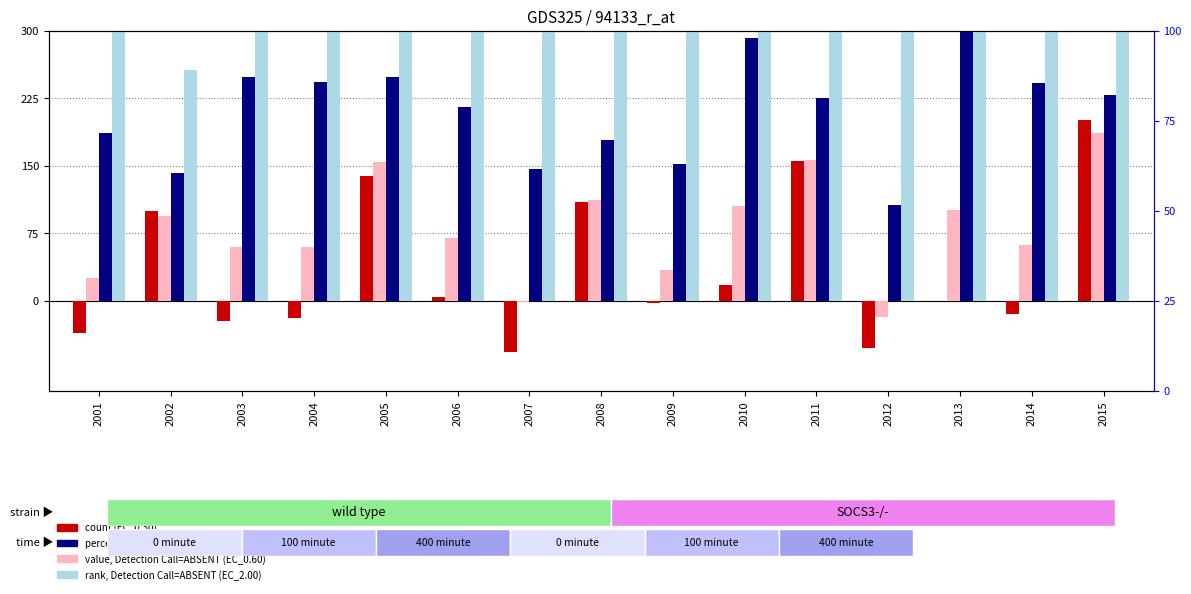

Reading left to right, list all the values displayed in this chart.

EC_0.30: 2001=-36.1	2002=100.3	2003=-22.3	2004=-18.8	2005=138.9	2006=4.6	2007=-56.9	2008=110.1	2009=-2.5	2010=17.5	2011=155.3	2012=-52.6	2013=-0.1	2014=-15.0	2015=201.3
EC_0.60: 2001=25.6	2002=94.7	2003=60.1	2004=59.8	2005=154.8	2006=70.2	2007=-0.7	2008=111.7	2009=34.8	2010=104.9	2011=156.9	2012=-17.8	2013=101.3	2014=62.2	2015=186.4
EC_1.00: 2001=186.5	2002=142.6	2003=249.1	2004=242.8	2005=249.1	2006=215.8	2007=146.7	2008=179.2	2009=152.3	2010=292.1	2011=224.9	2012=106.8	2013=327.4	2014=242.5	2015=228.9
EC_2.00: 2001=440.7	2002=256.9	2003=530.1	2004=514.4	2005=426.0	2006=430.1	2007=379.6	2008=322.8	2009=349.0	2010=559.3	2011=368.6	2012=307.6	2013=660.2	2014=511.5	2015=342.7